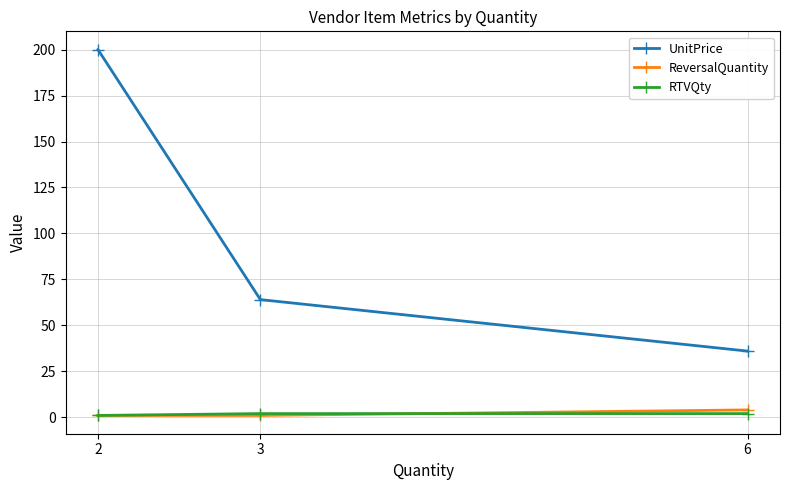

List the series in order of their peak value, lowest first.

RTVQty, ReversalQuantity, UnitPrice